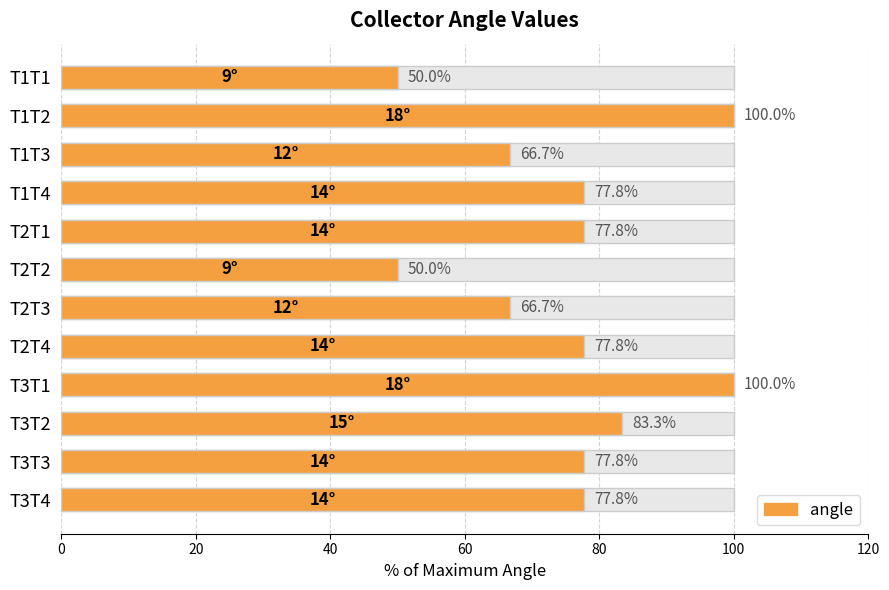

Reading right to left, extract all data points from this chart.

77.8	77.8	83.3	100.0	77.8	66.7	50.0	77.8	77.8	66.7	100.0	50.0